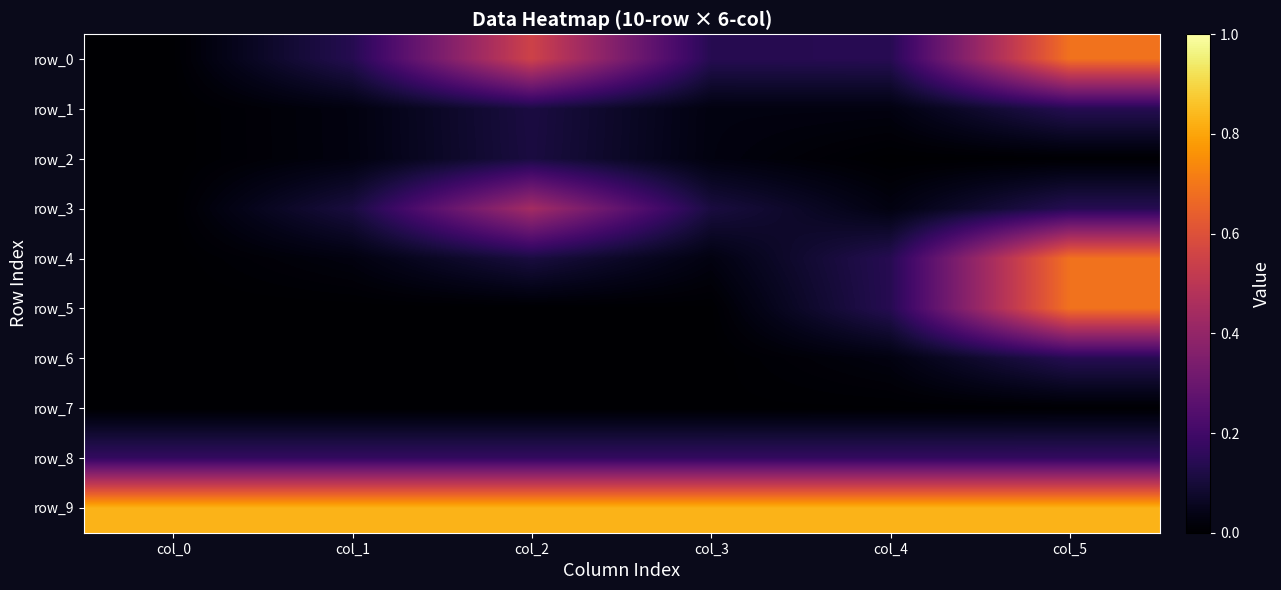

What is the difference between the maximum and minimum values in the row_5 series?

0.7